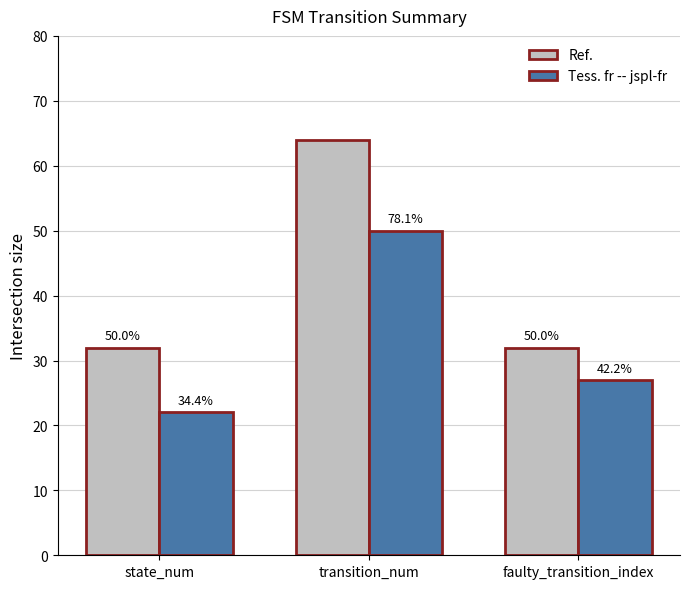

How many bars are there in each group?

2